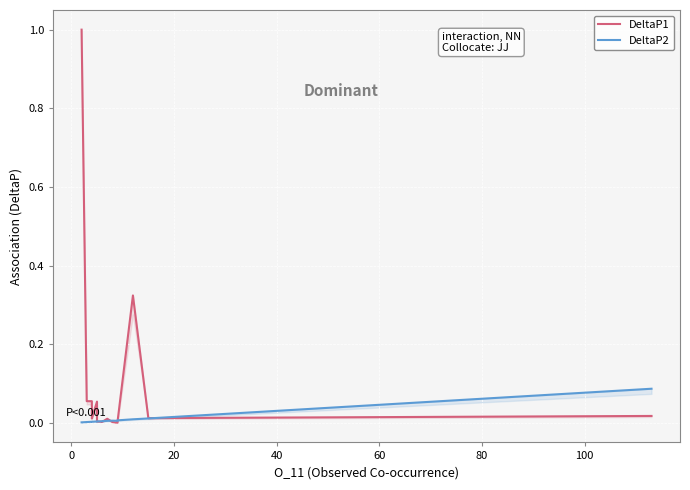

The DeltaP2 series shows 0.0 at 11. True or false?

False